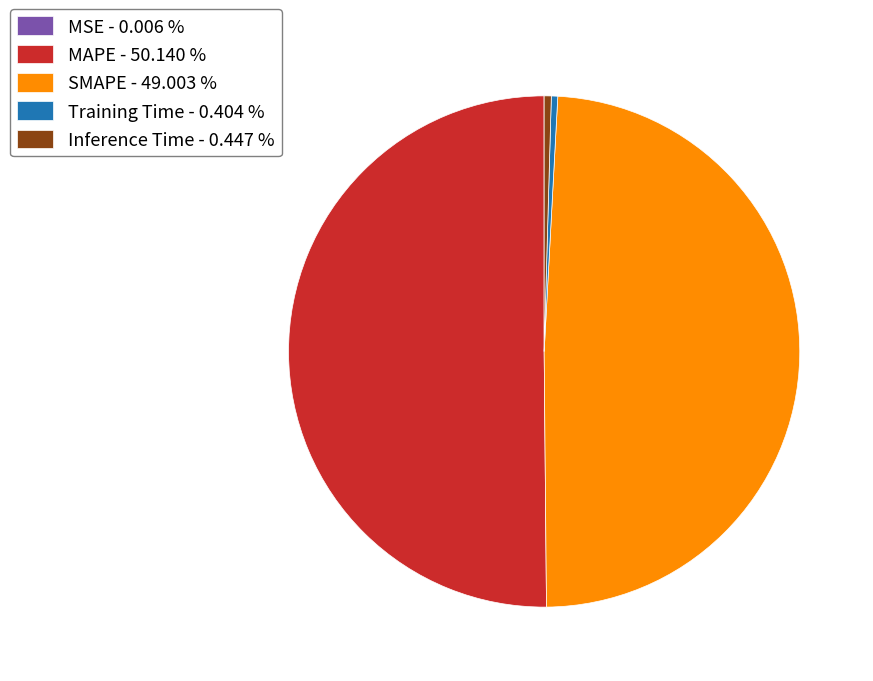

Combined, do Inference Time - 0.447 % and SMAPE - 49.003 % account for over 50%?

No